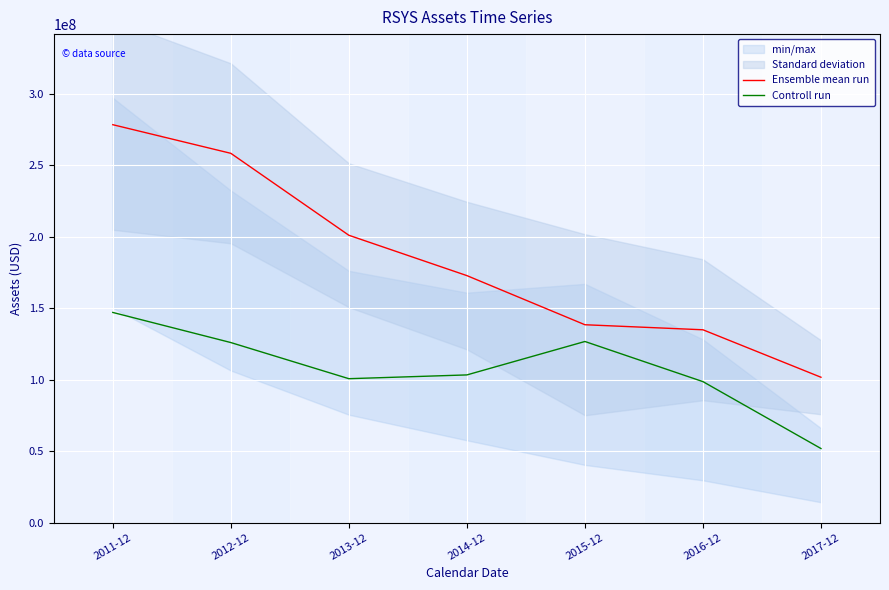

Is this an area chart (filled region under the line)?

No